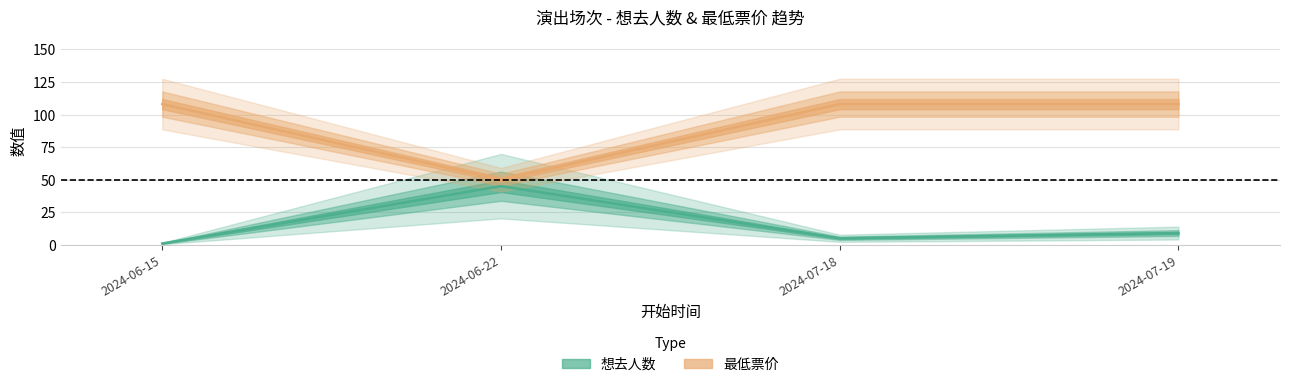

What is the greatest value displayed?

108